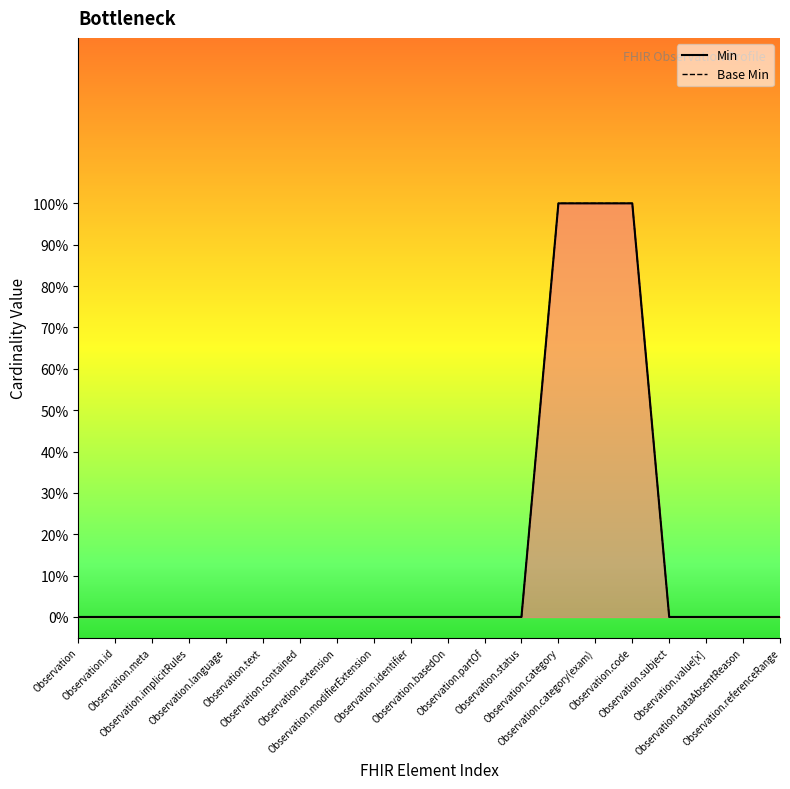

Reading left to right, what are all the values shown in this chart?

Min: 0	0	0	0	0	0	0	0	0	0	0	0	0	1	1	1	0	0	0	0
Base Min: 0	0	0	0	0	0	0	0	0	0	0	0	0	1	1	1	0	0	0	0